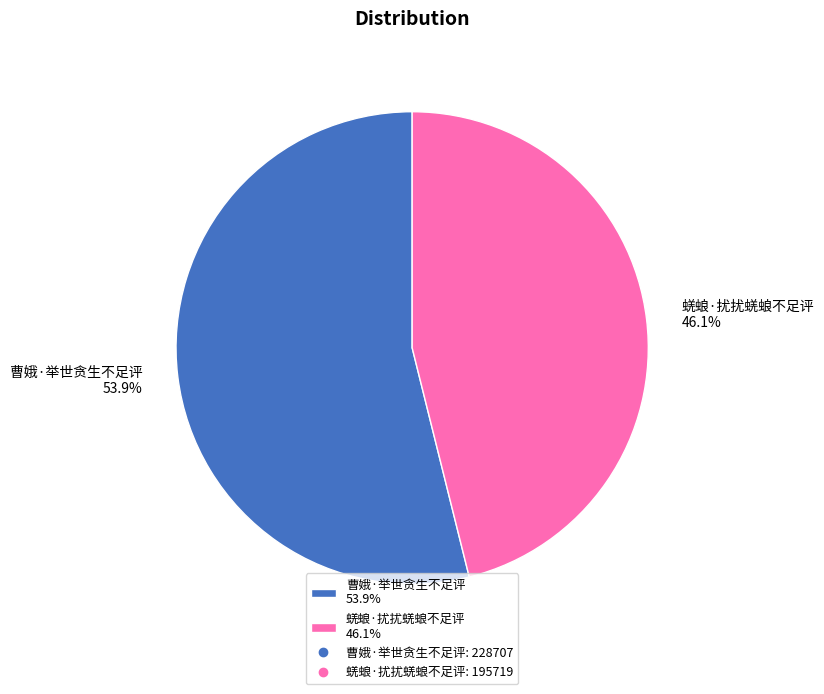

Does any single category account for the majority?

Yes